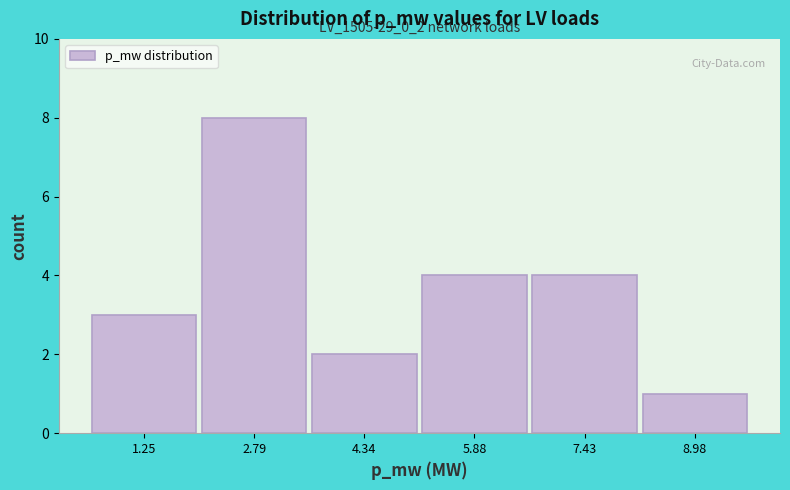

Reading left to right, what are all the values shown in this chart?

3	8	2	4	4	1